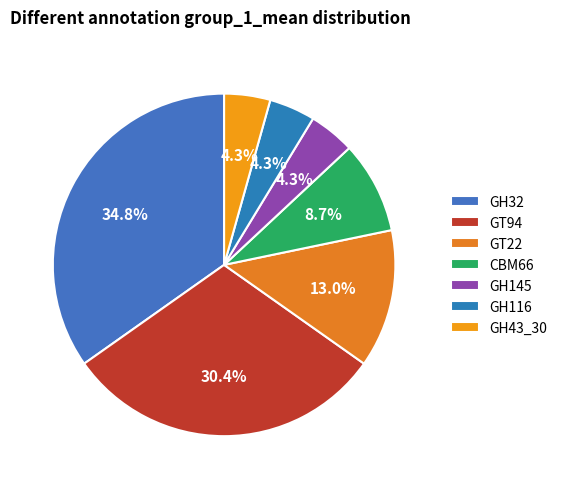

How many slices are in this pie chart?

7